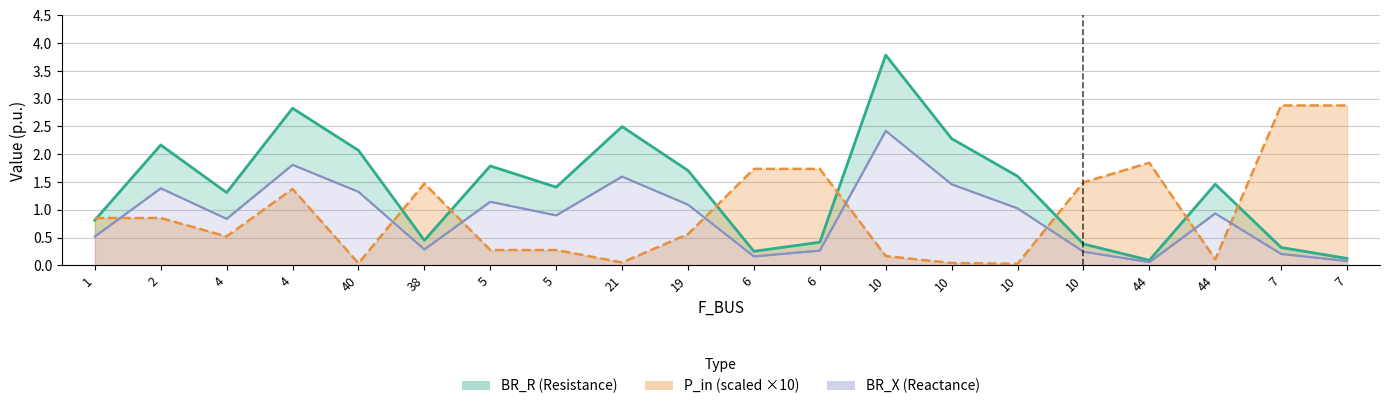

What is the label of the 20th point from the right?

1